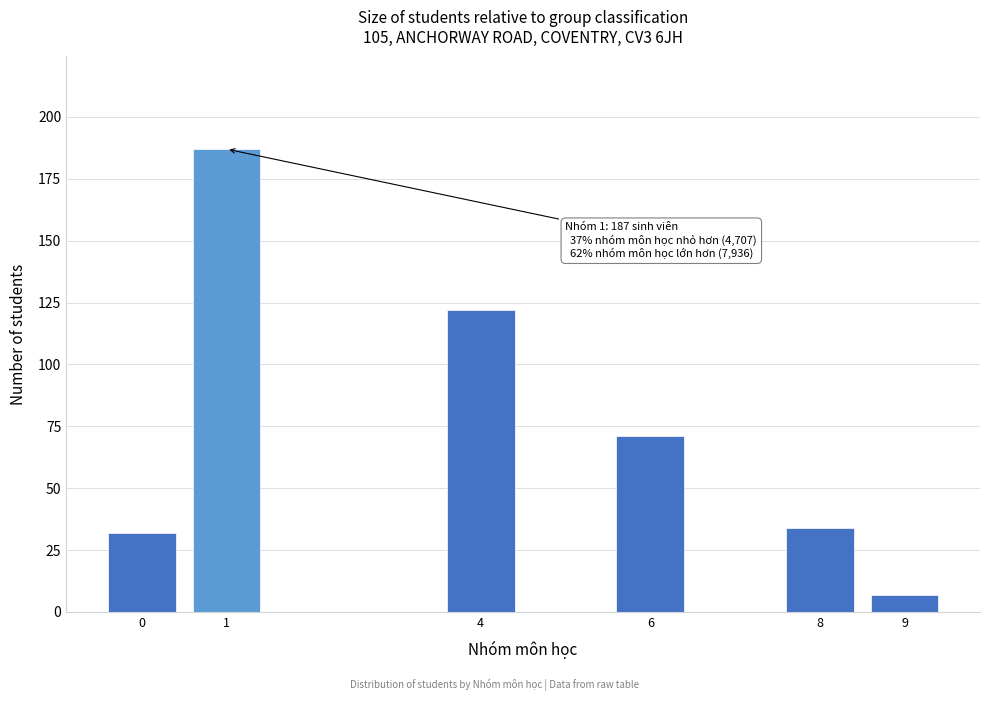

Reading right to left, extract all data points from this chart.

7	34	71	122	187	32